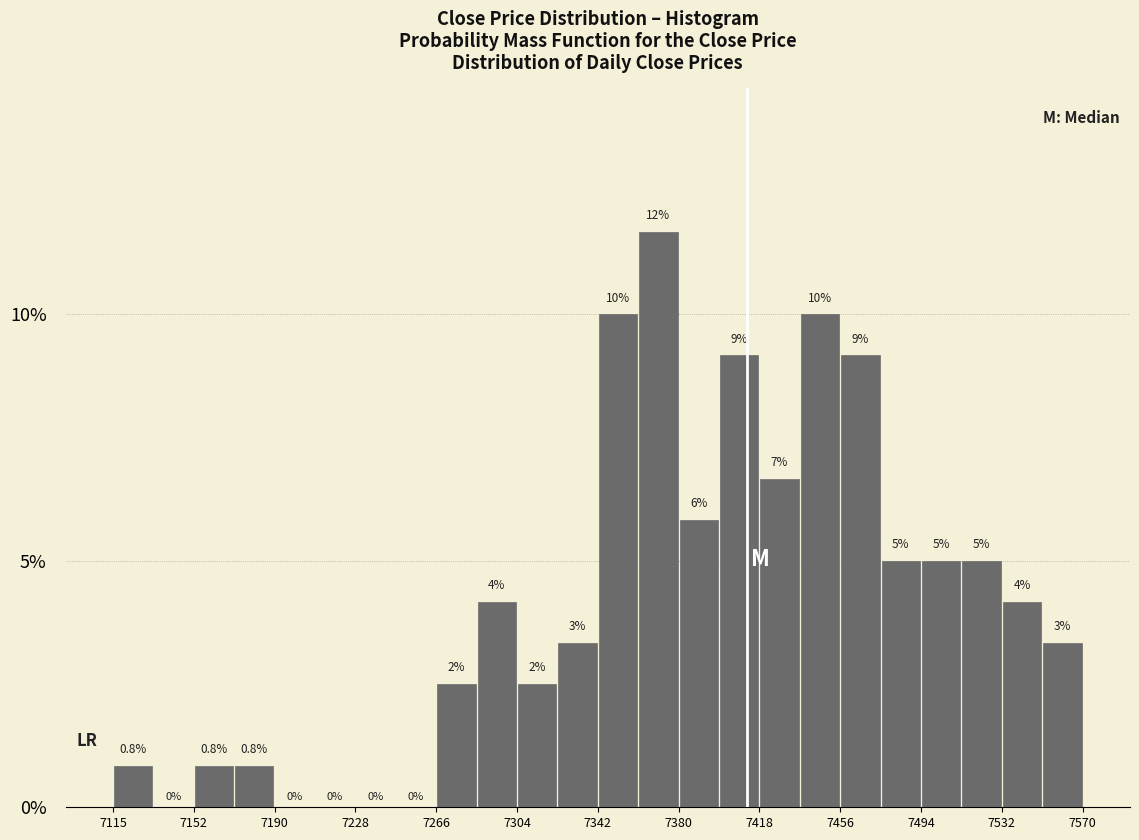

Read against the x-axis, roughly where is the centre of the tallest bar?

7370